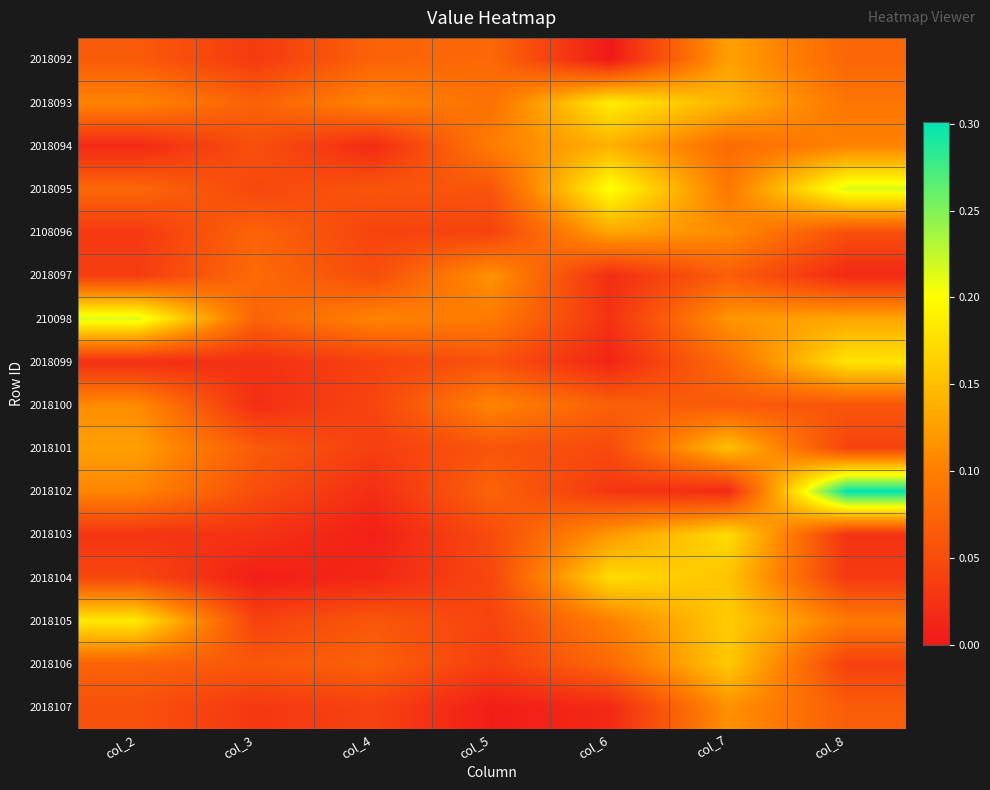

Reading left to right, list all the values displayed in this chart.

2018092: col_2=0.1	col_3=0.0	col_4=0.1	col_5=0.1	col_6=0.0	col_7=0.1	col_8=0.1
2018093: col_2=0.1	col_3=0.1	col_4=0.1	col_5=0.1	col_6=0.2	col_7=0.1	col_8=0.1
2018094: col_2=0.0	col_3=0.1	col_4=0.0	col_5=0.1	col_6=0.1	col_7=0.1	col_8=0.1
2018095: col_2=0.1	col_3=0.0	col_4=0.1	col_5=0.1	col_6=0.2	col_7=0.1	col_8=0.2
2108096: col_2=0.0	col_3=0.1	col_4=0.0	col_5=0.0	col_6=0.1	col_7=0.1	col_8=0.1
2018097: col_2=0.0	col_3=0.1	col_4=0.1	col_5=0.1	col_6=0.0	col_7=0.1	col_8=0.0
210098: col_2=0.2	col_3=0.1	col_4=0.1	col_5=0.1	col_6=0.0	col_7=0.1	col_8=0.1
2018099: col_2=0.0	col_3=0.0	col_4=0.0	col_5=0.1	col_6=0.0	col_7=0.1	col_8=0.2
2018100: col_2=0.1	col_3=0.0	col_4=0.0	col_5=0.1	col_6=0.1	col_7=0.1	col_8=0.1
2018101: col_2=0.1	col_3=0.1	col_4=0.0	col_5=0.1	col_6=0.0	col_7=0.2	col_8=0.0
2018102: col_2=0.1	col_3=0.1	col_4=0.0	col_5=0.1	col_6=0.0	col_7=0.0	col_8=0.3
2018103: col_2=0.0	col_3=0.0	col_4=0.0	col_5=0.0	col_6=0.1	col_7=0.2	col_8=0.0
2018104: col_2=0.0	col_3=0.0	col_4=0.0	col_5=0.0	col_6=0.2	col_7=0.2	col_8=0.0
2018105: col_2=0.2	col_3=0.0	col_4=0.1	col_5=0.0	col_6=0.1	col_7=0.2	col_8=0.1
2018106: col_2=0.1	col_3=0.1	col_4=0.1	col_5=0.0	col_6=0.1	col_7=0.2	col_8=0.0
2018107: col_2=0.1	col_3=0.0	col_4=0.0	col_5=0.0	col_6=0.0	col_7=0.1	col_8=0.1